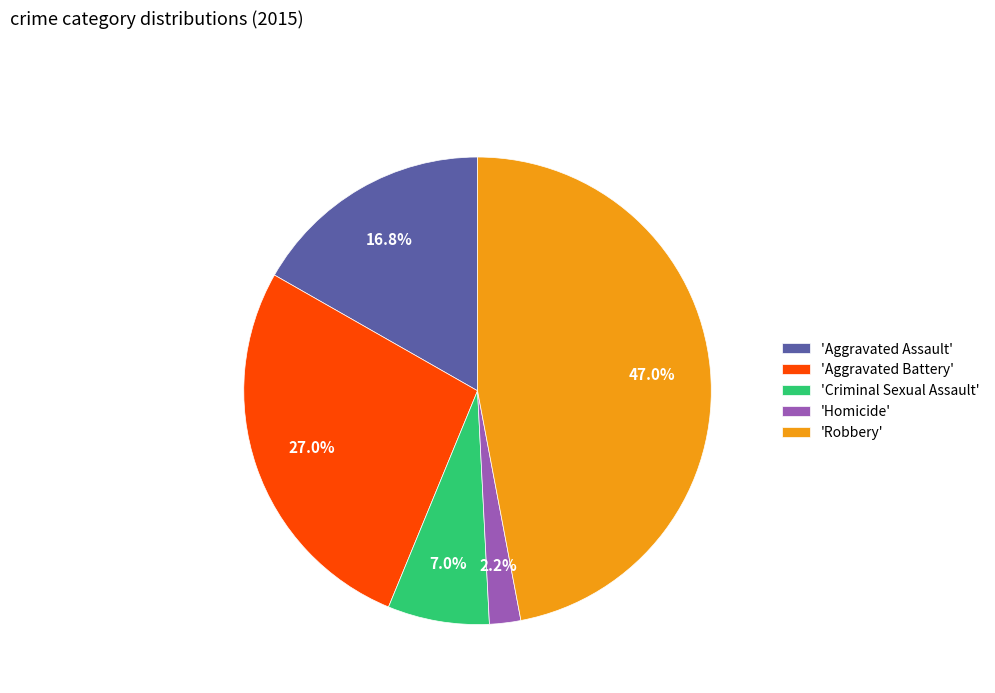

Is the sum of 'Aggravated Battery' and 'Aggravated Assault' greater than half?

No